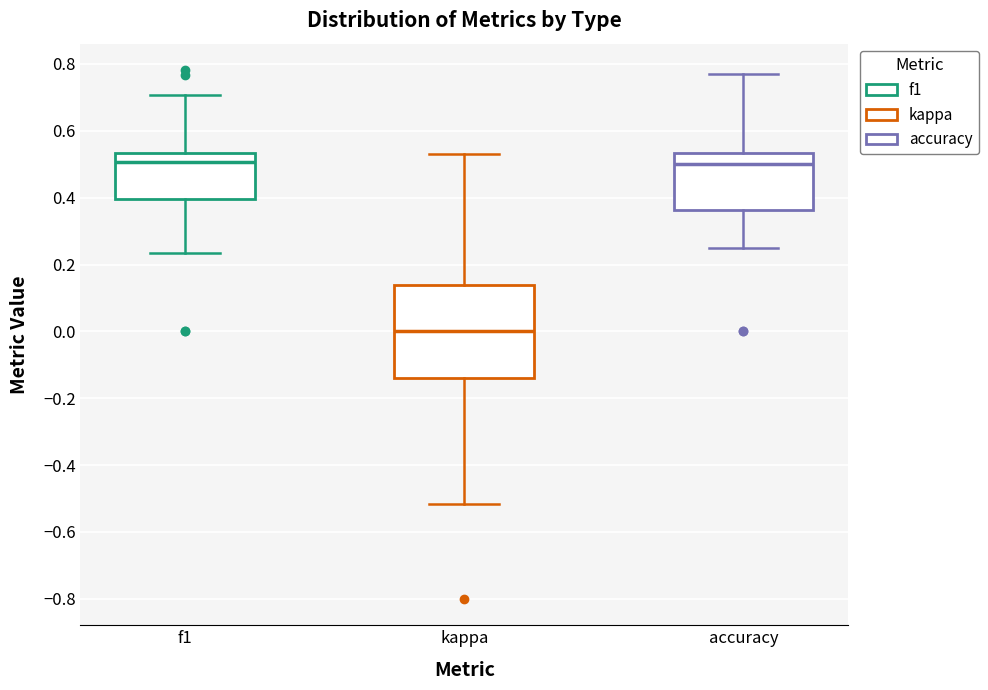

Reading left to right, read every box against the y-axis: the position of its median line, the range the box covers, and the ends of its whiskers. The values are not printed on the chart, so give them approximately, as read against the axis.

f1: median 0.50, box 0.40 to 0.54, whiskers 0.24 to 0.70
kappa: median 0.00, box -0.14 to 0.14, whiskers -0.52 to 0.54
accuracy: median 0.50, box 0.36 to 0.54, whiskers 0.26 to 0.76